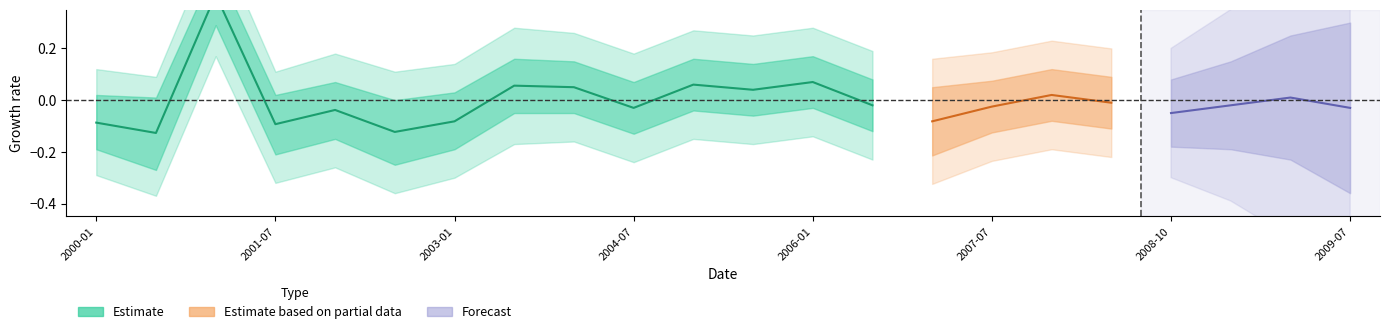

True or false: upper2 has more than 0 points higher than both neighbors.

True